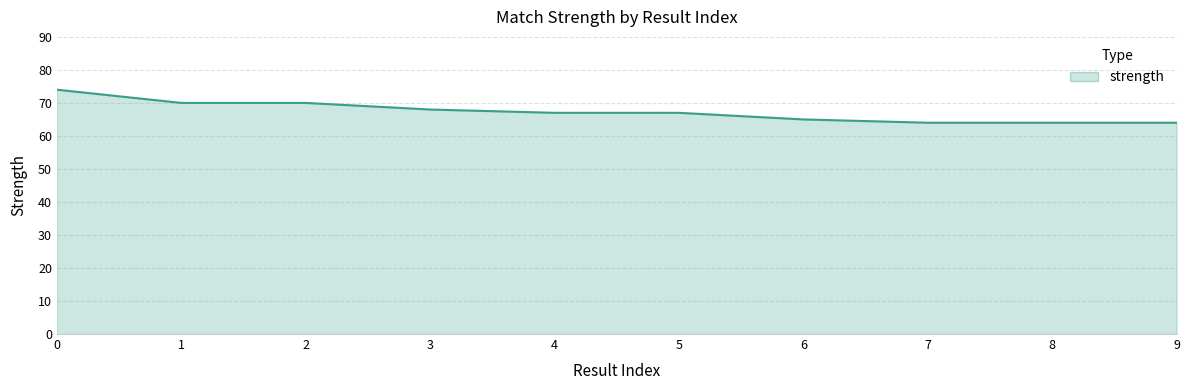

What is the change in value from 0 to 9?

-10